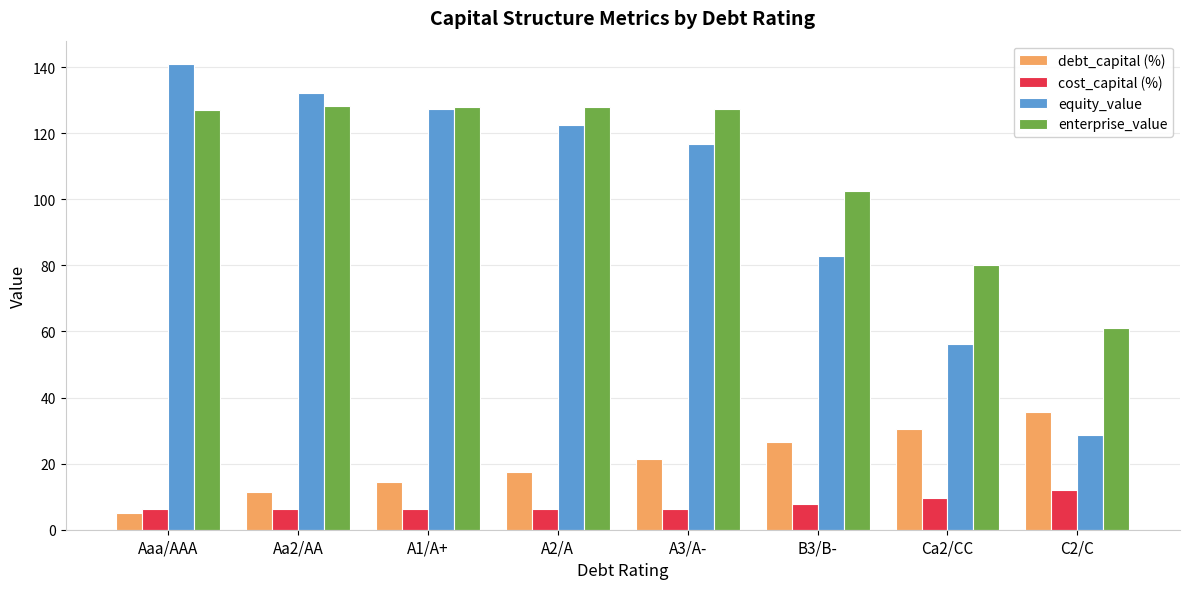

What position from the left is A3/A-?

5